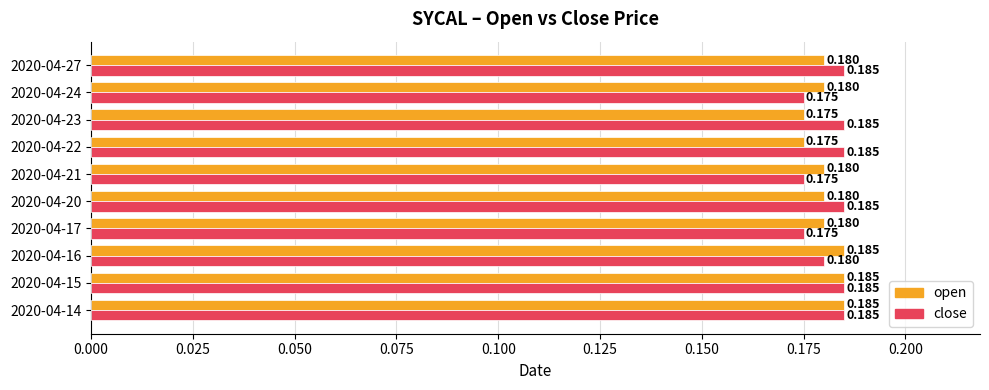

What are all the series names shown in the legend?

open, close